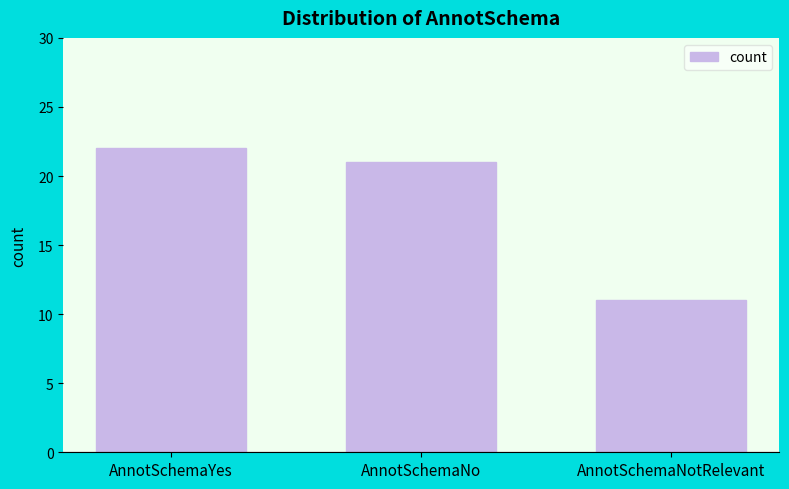

Reading left to right, what are all the values shown in this chart?

AnnotSchemaYes=22	AnnotSchemaNo=21	AnnotSchemaNotRelevant=11